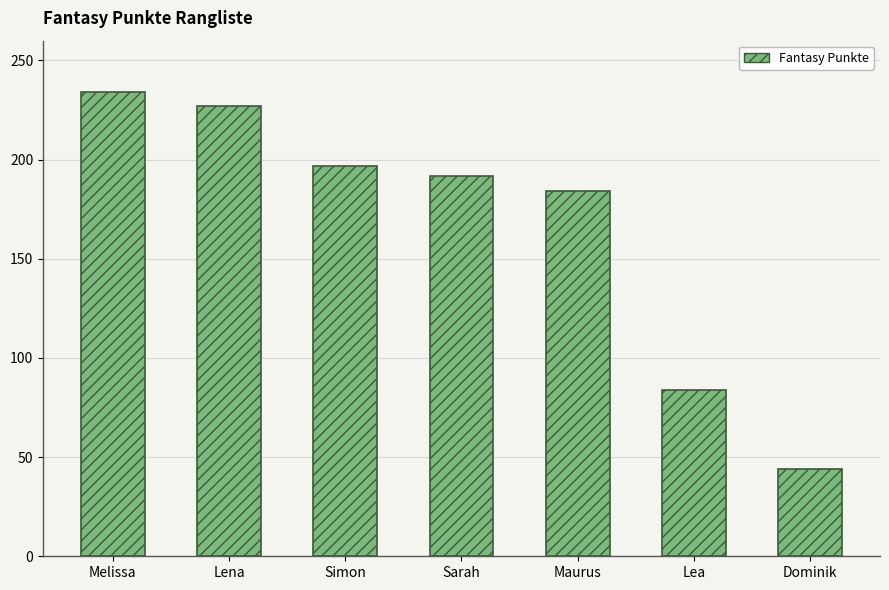

Does the chart contain stacked bars?

No